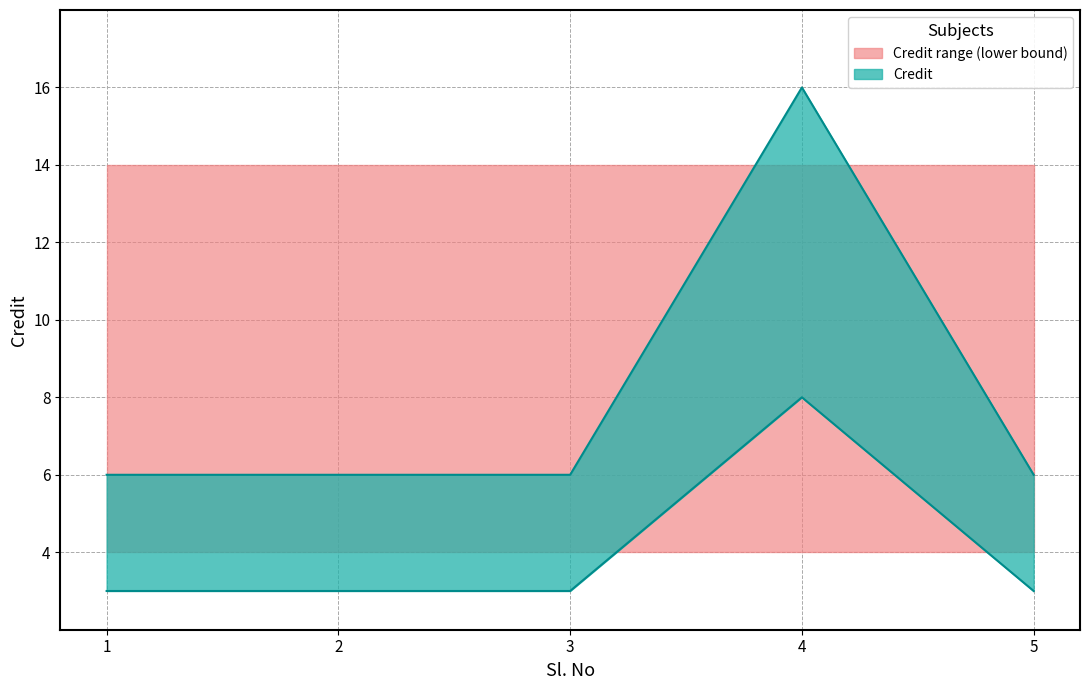

The Credit_lower series shows 4 at 1. True or false?

False